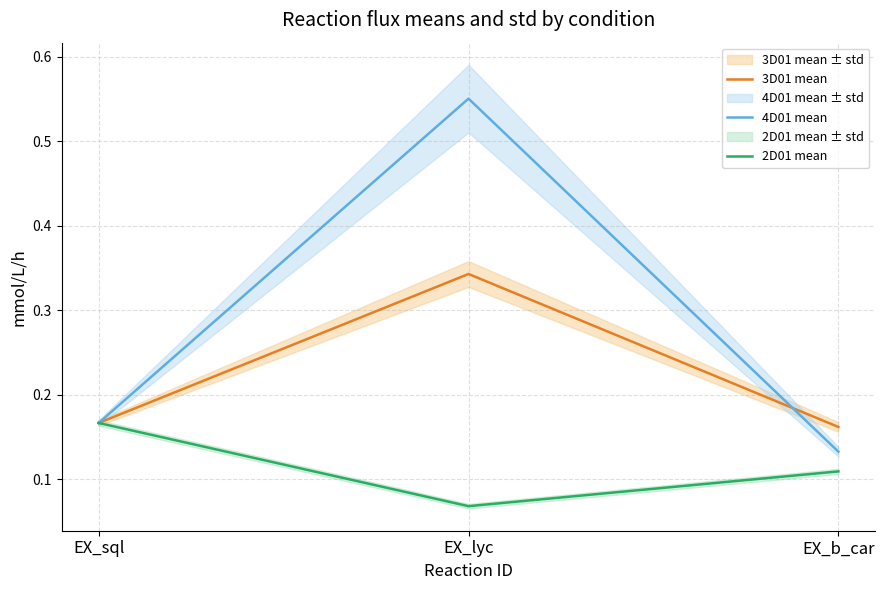

Which series has the largest total across all categories?

4D01 mean